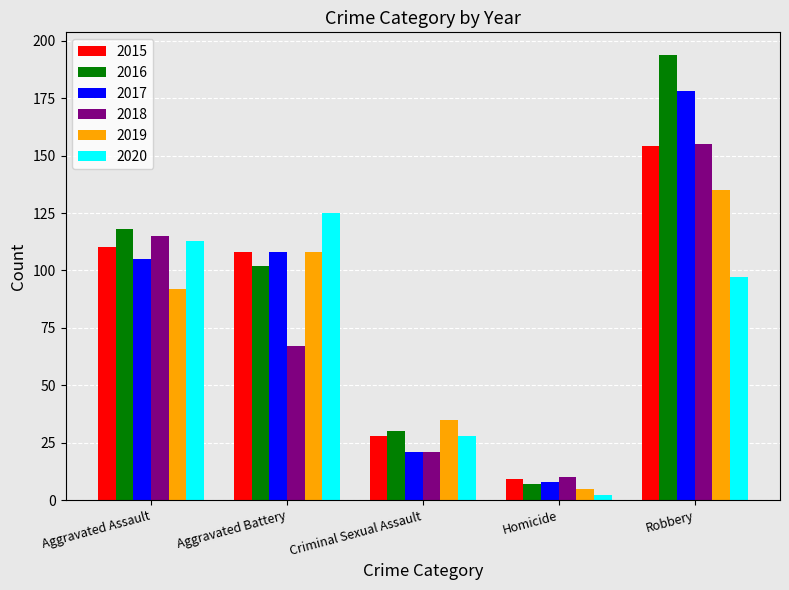

What is the difference between the second highest and second lowest values in the 2020 series?

85